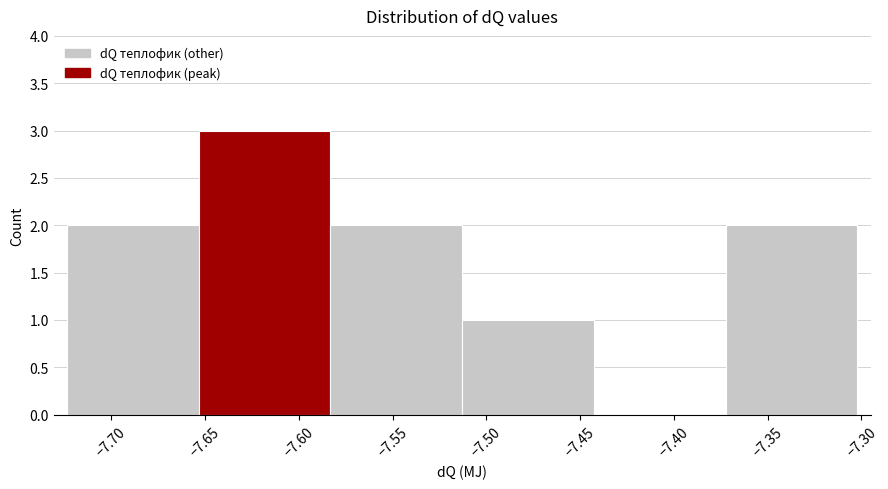

Reading left to right, transcribe this chart: for each bar, give the range it covers on the x-axis and its height. Neither the bar edges nor the heights are printed on the chart, so give them approximately, as read against the axes.

-7.725 to -7.655: 2
-7.655 to -7.585: 3
-7.585 to -7.515: 2
-7.515 to -7.445: 1
-7.445 to -7.370: 0
-7.370 to -7.300: 2